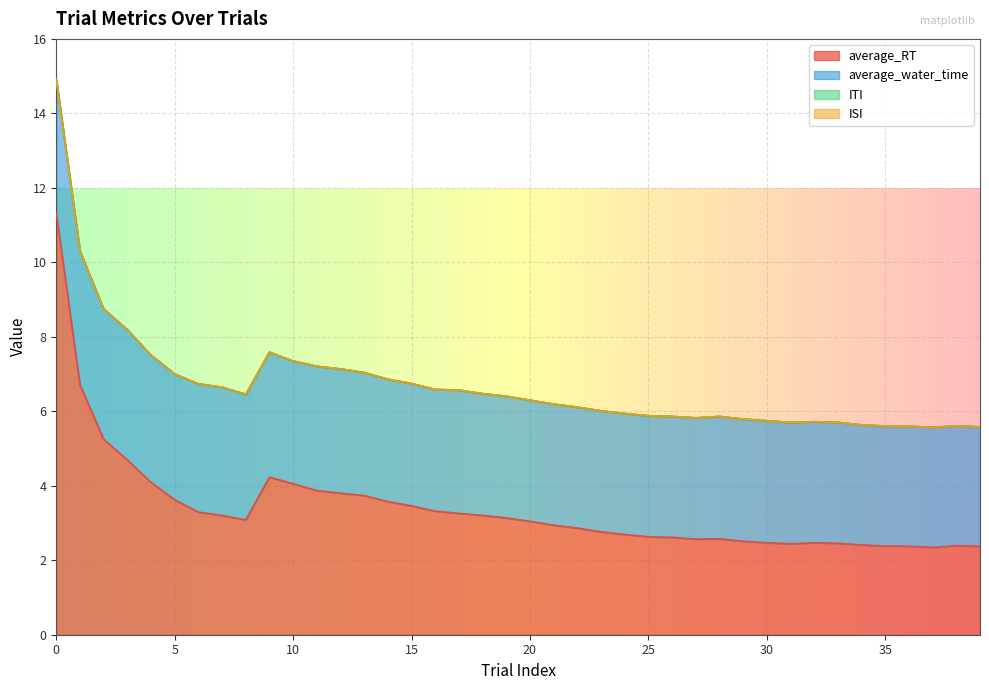

What is the spread (max minus min) of values at 5?

3.6